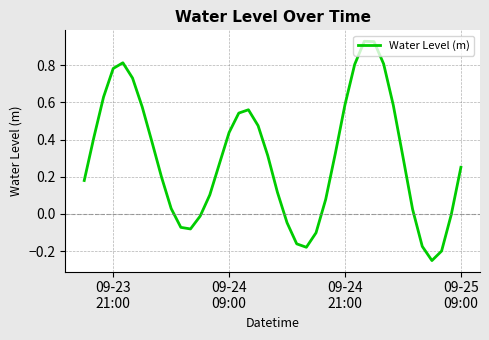

Does the chart have visible grid lines?

Yes